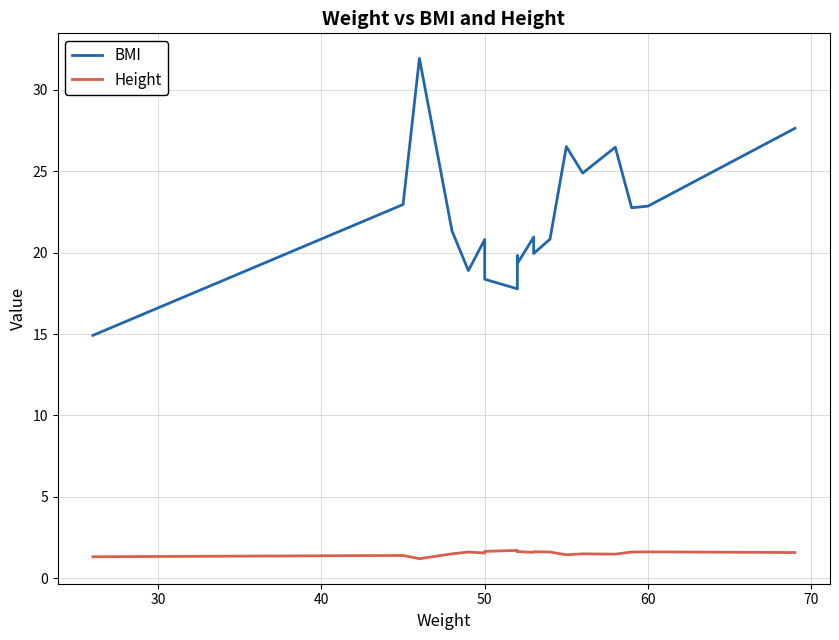

What are all the series names shown in the legend?

BMI, Height